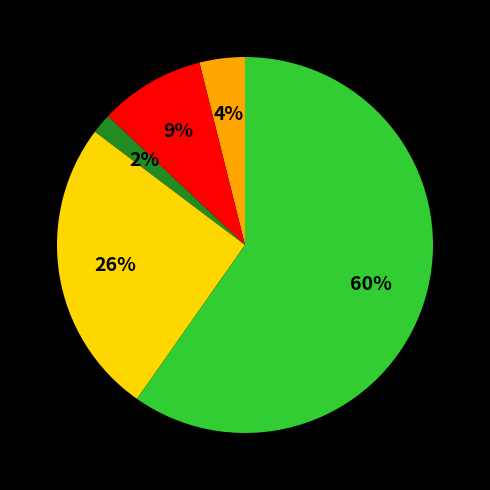

Is there any slice that represents more than half of the pie?

Yes